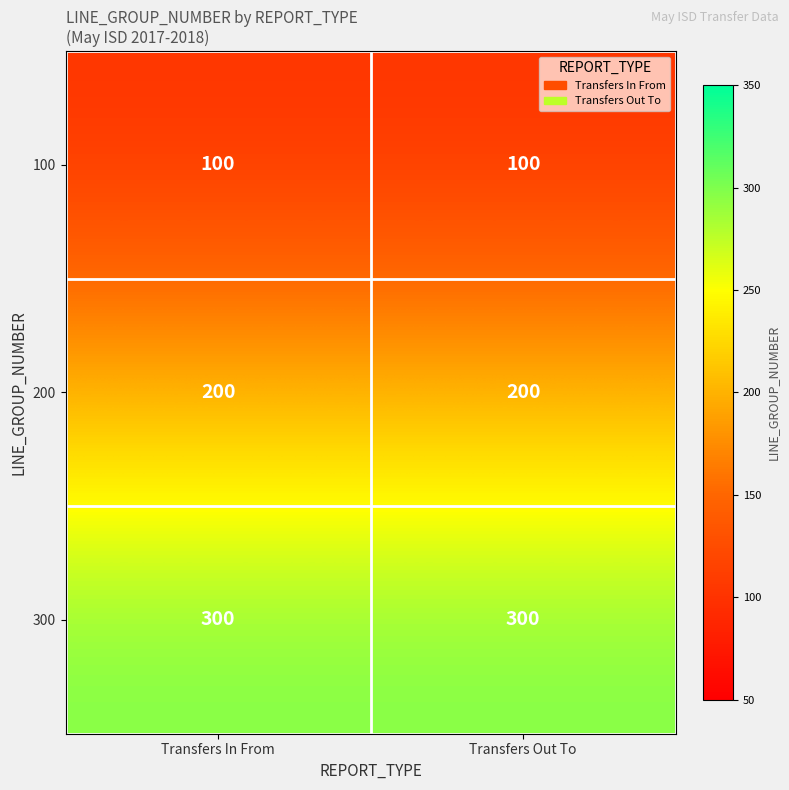

What is the difference between the highest and lowest values at Transfers Out To?

200